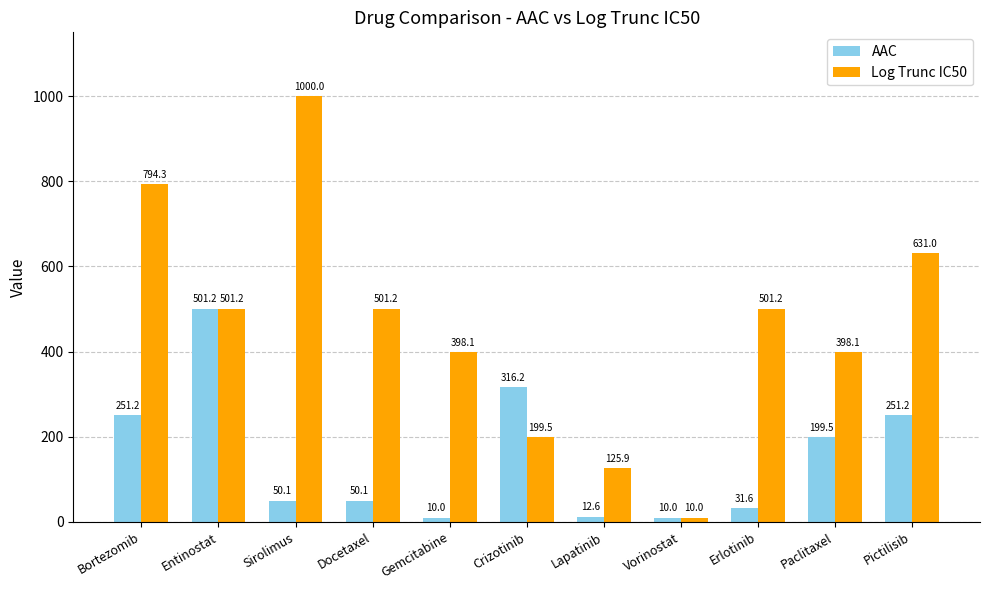

Reading right to left, list all the values displayed in this chart.

AAC: 251.2	199.5	31.6	10.0	12.6	316.2	10.0	50.1	50.1	501.2	251.2
Log Trunc IC50: 631.0	398.1	501.2	10.0	125.9	199.5	398.1	501.2	1000.0	501.2	794.3